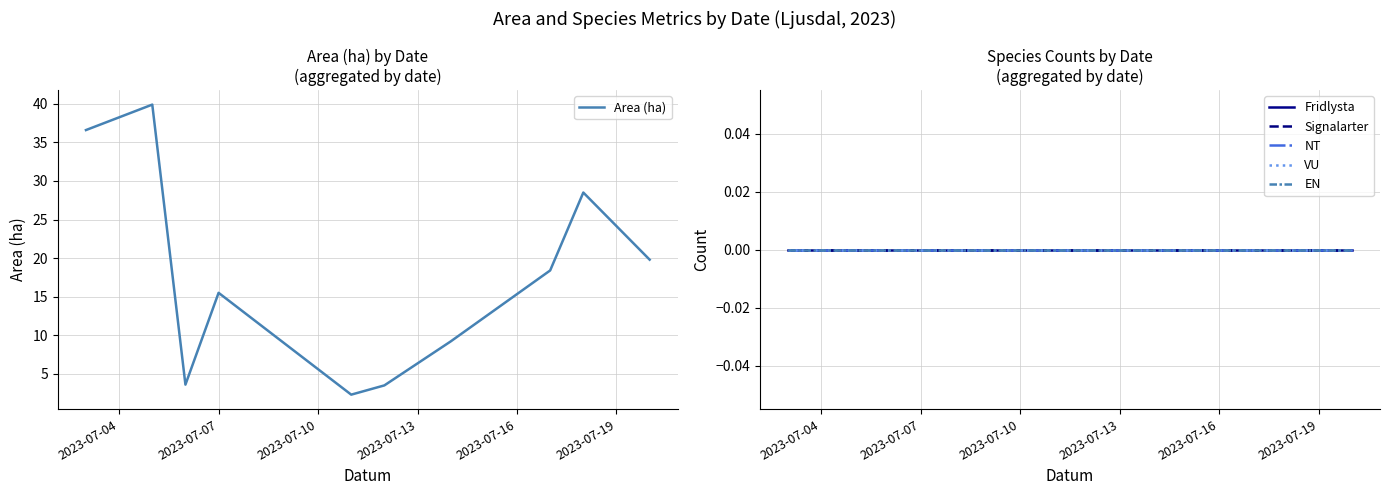

What is the lowest value of the Area (ha) series?

2.3